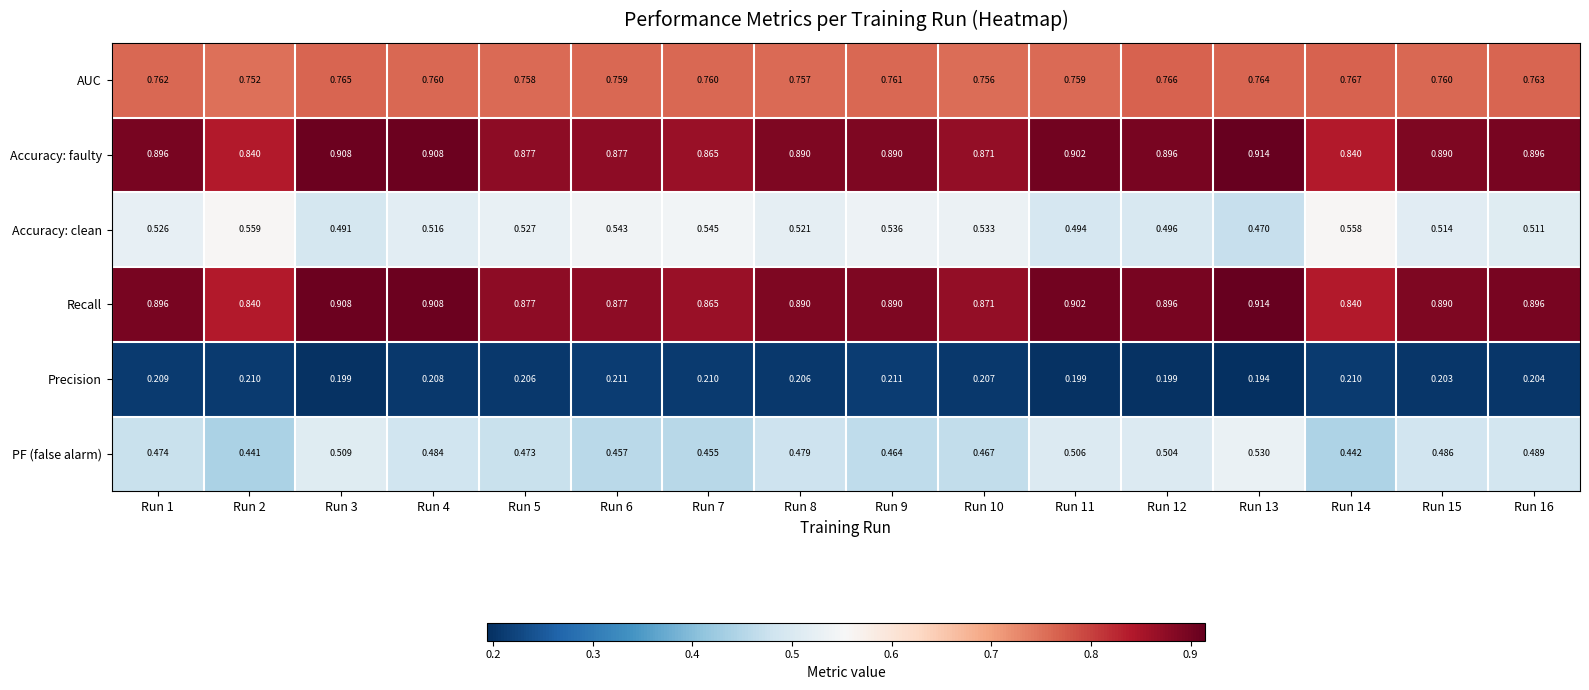

How many data points does each series have?

16